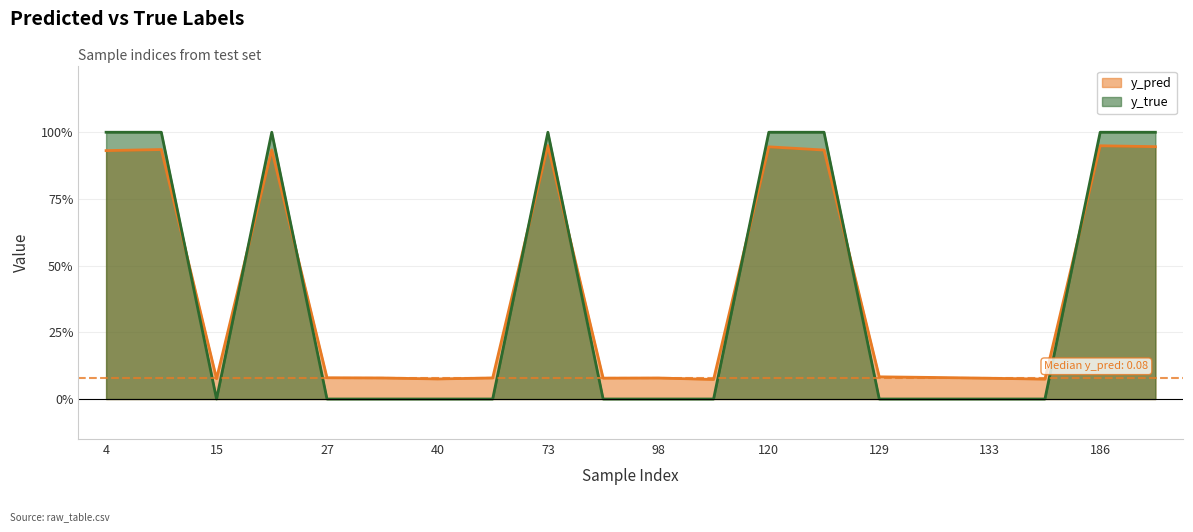

Between 129 and 120, which is larger?

120